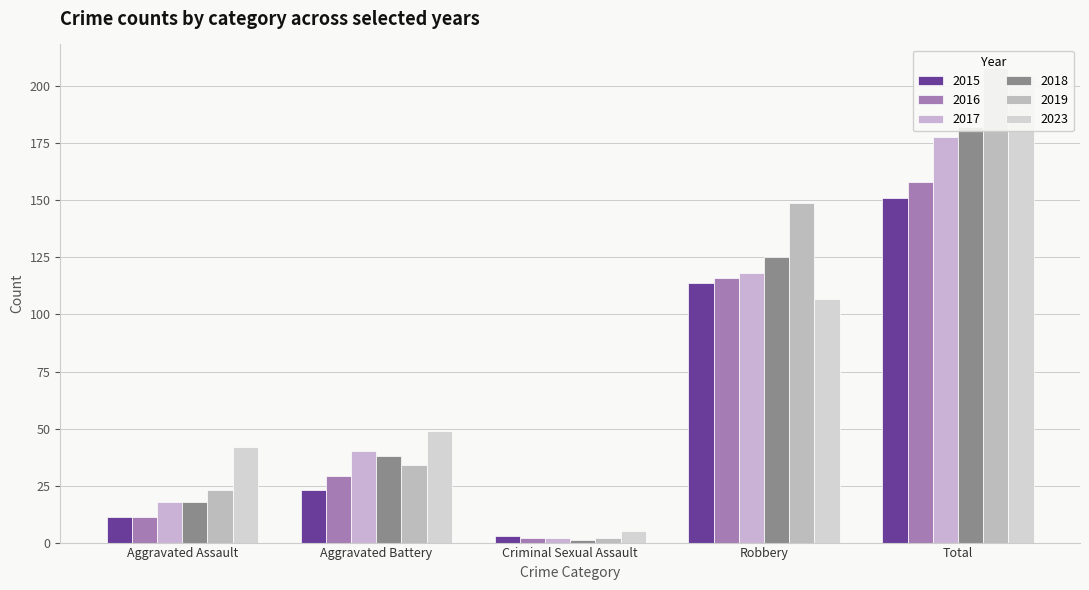

True or false: 2017 has a value of 40 at Aggravated Battery.

True